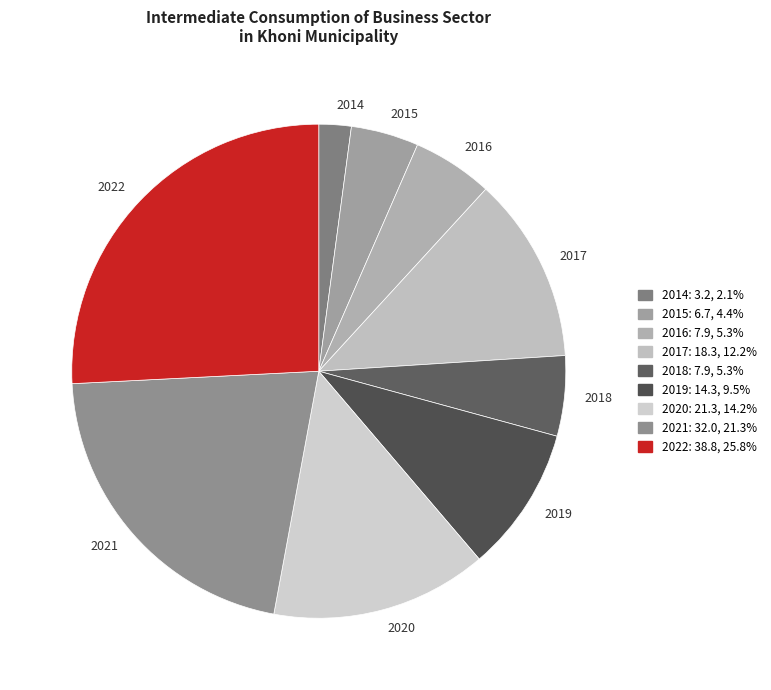

Between 2020 and 2021, which is larger?

2021